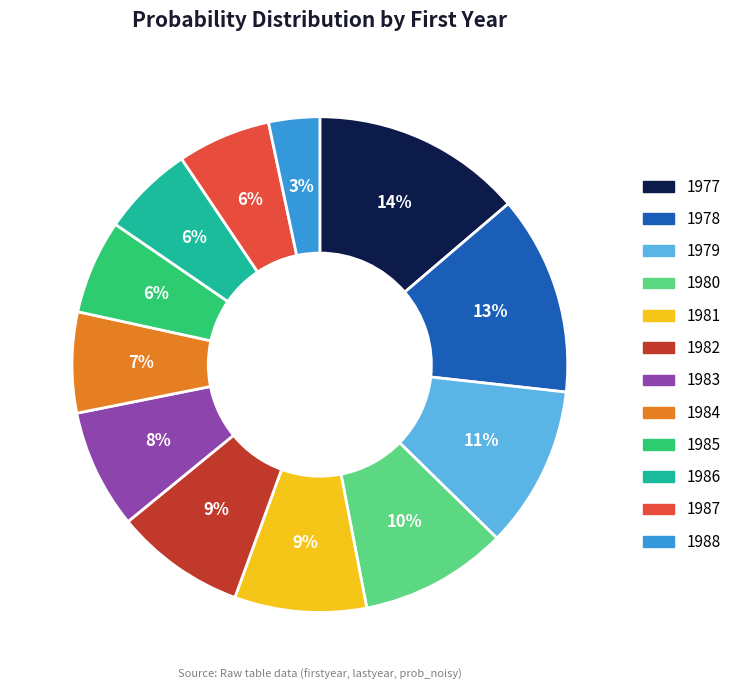

To the nearest percent, what portion does 1986 represent?

6%